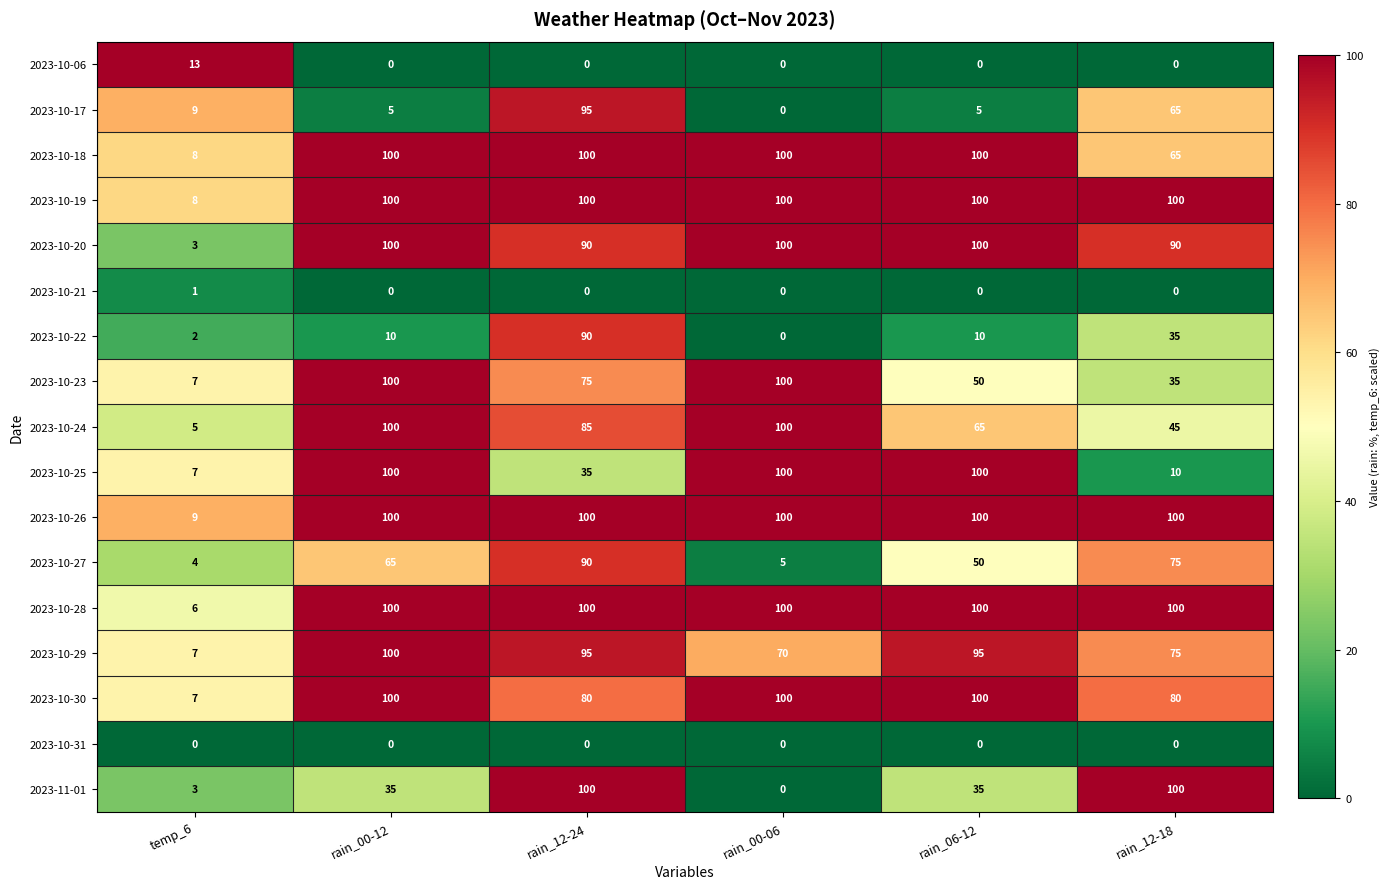

Is it true that 2023-10-29 equals 75 at rain_12-18?

True